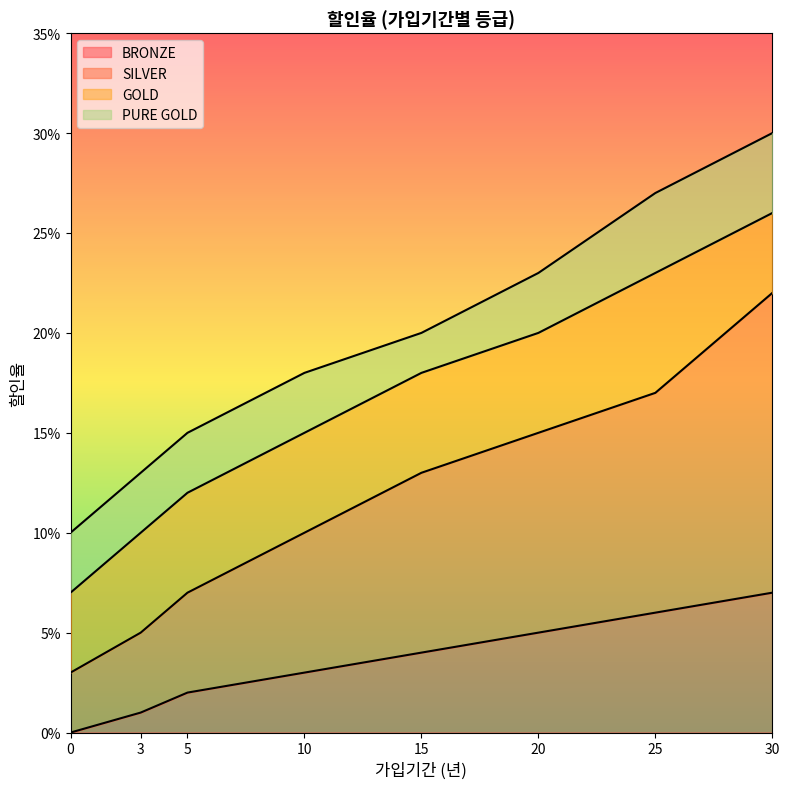

Reading left to right, transcribe all the data shown in this chart.

BRONZE: 0=0.0	3=0.0	5=0.0	10=0.0	15=0.0	20=0.1	25=0.1	30=0.1
SILVER: 0=0.0	3=0.1	5=0.1	10=0.1	15=0.1	20=0.1	25=0.2	30=0.2
GOLD: 0=0.1	3=0.1	5=0.1	10=0.1	15=0.2	20=0.2	25=0.2	30=0.3
PURE GOLD: 0=0.1	3=0.1	5=0.1	10=0.2	15=0.2	20=0.2	25=0.3	30=0.3